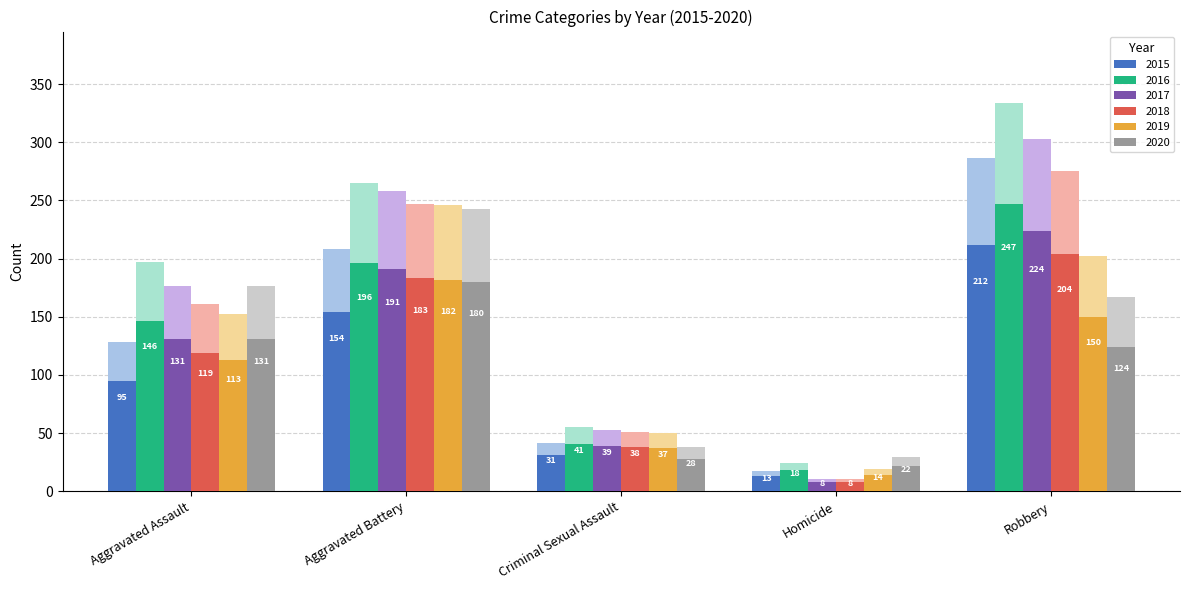

What is the spread (max minus min) of values at Criminal Sexual Assault?

13